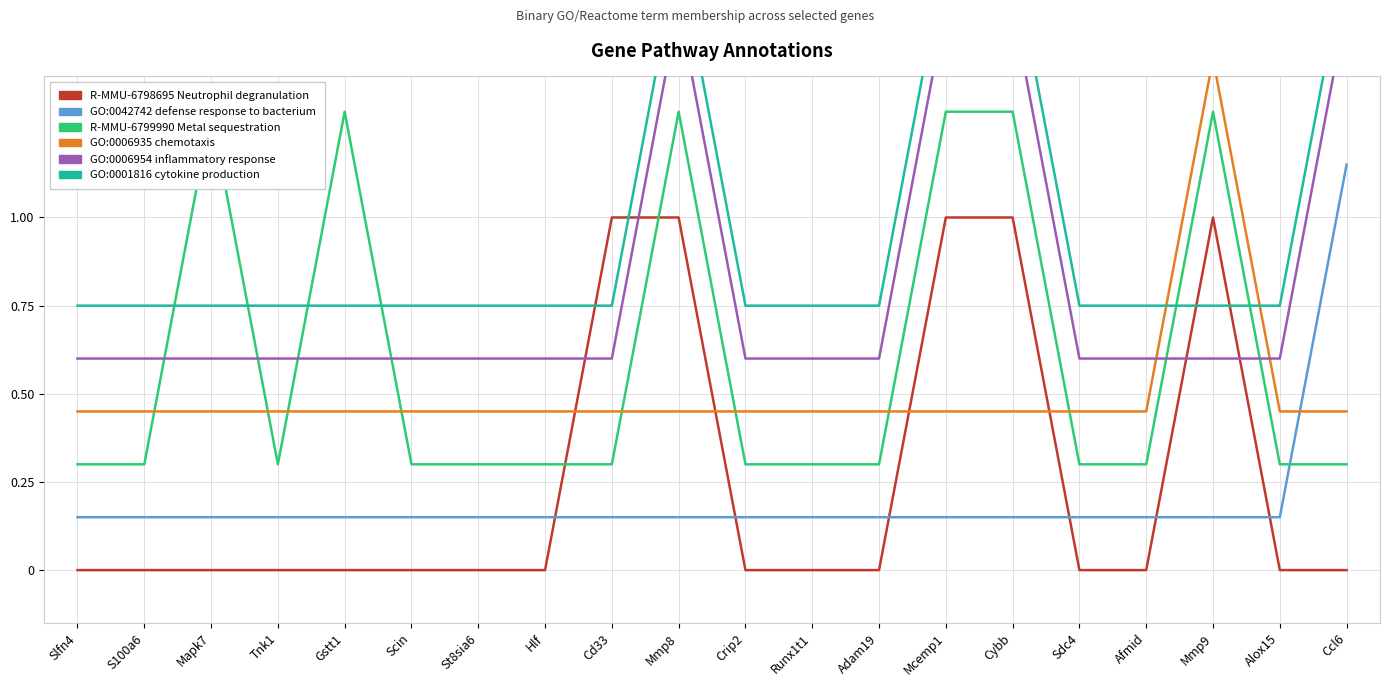

What is the greatest value displayed?

1.8